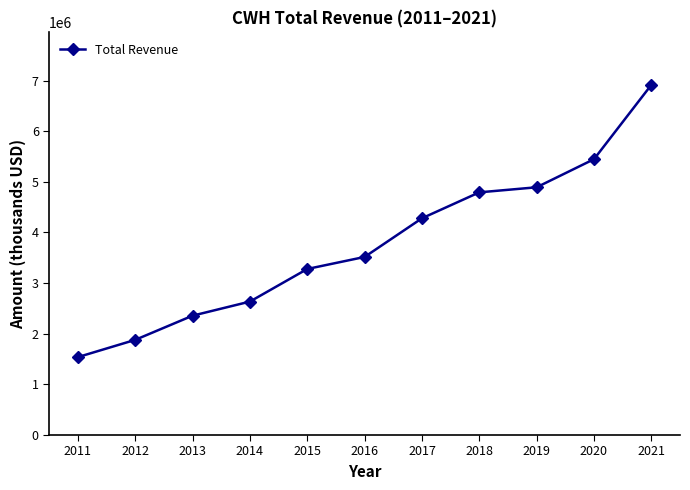

Is it true that the value at 2020 is 9301742?

False